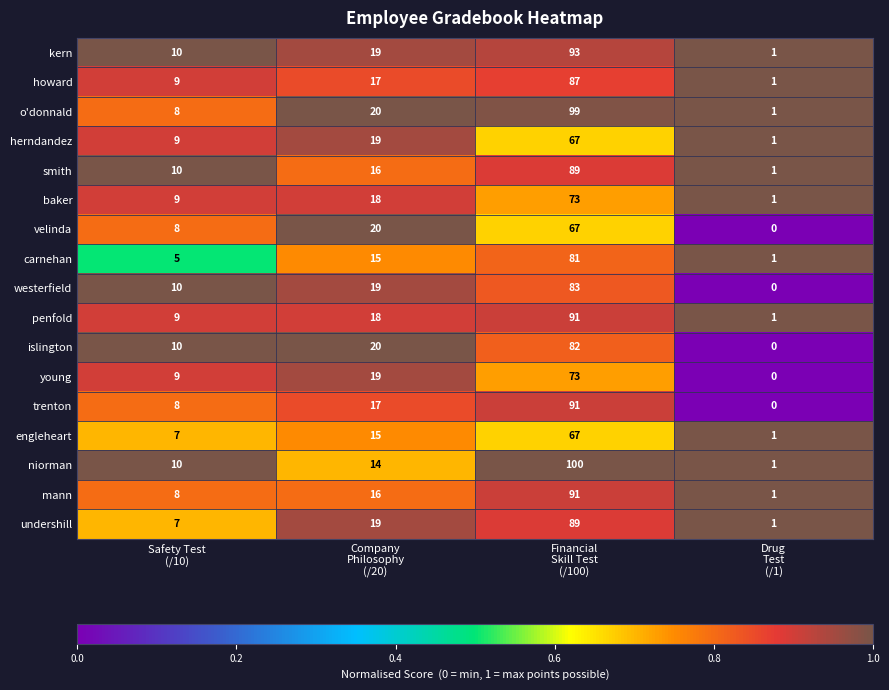

What is the highest value of the islington series?

82